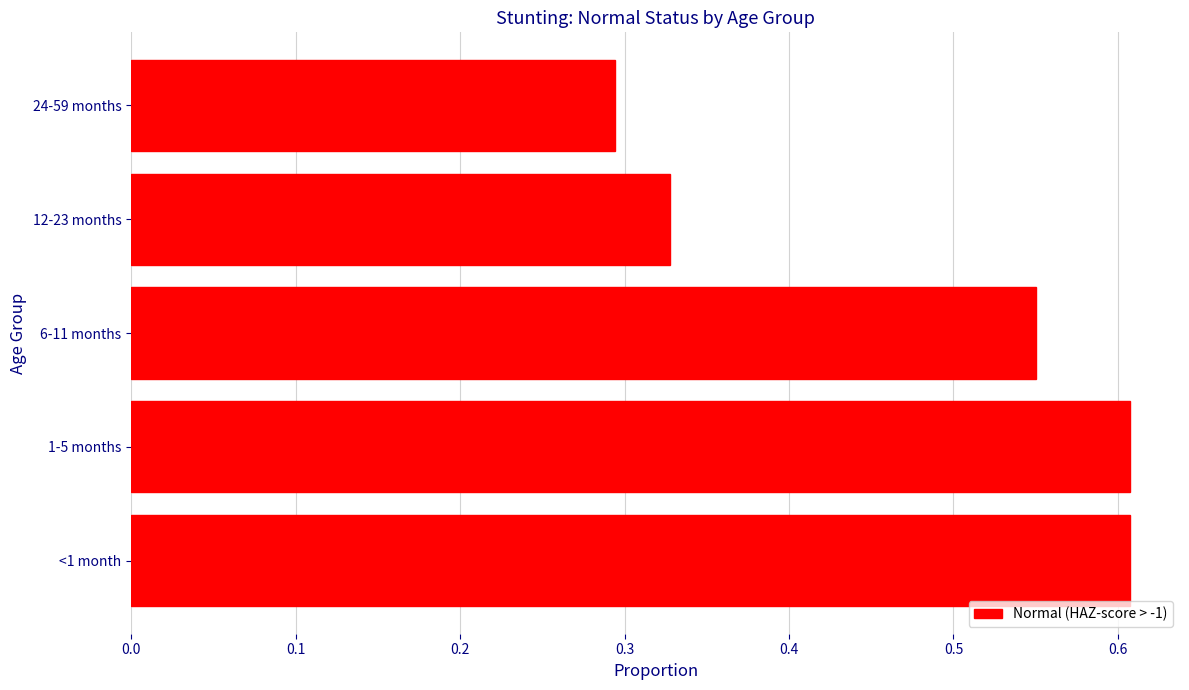

Where is the data nearest to the value 0?

24-59 months